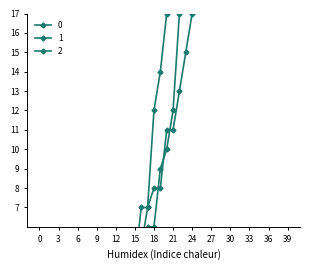

At 2020-03-27, list the series in order from largest to smallest.

0, 2, 1